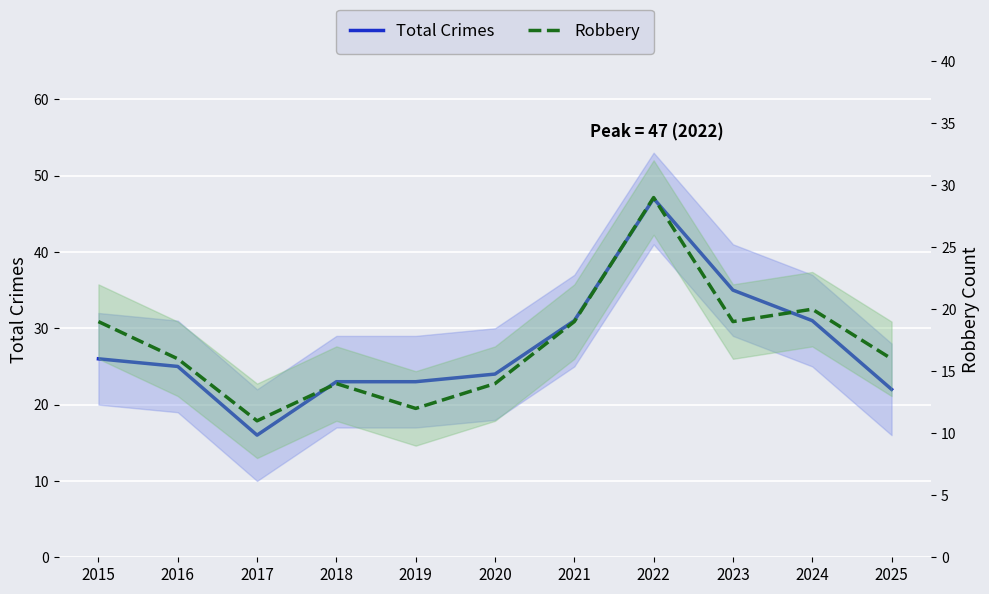

List the series in order of their overall mean, highest first.

Total Crimes, Robbery